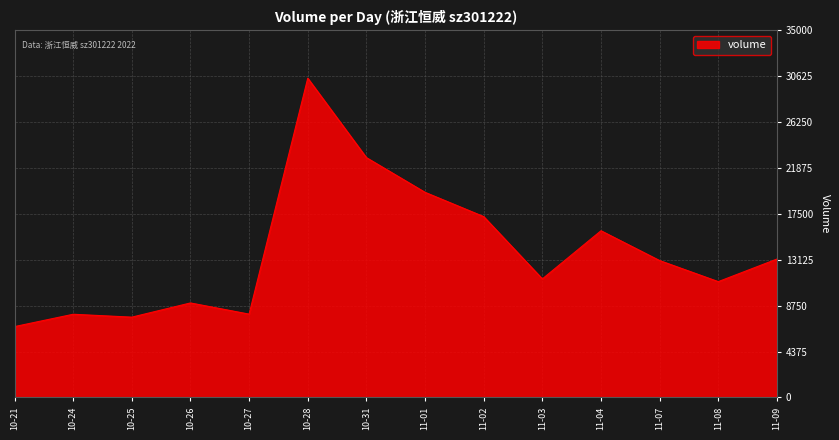

At which category does the chart reach its minimum across all series?

10-21